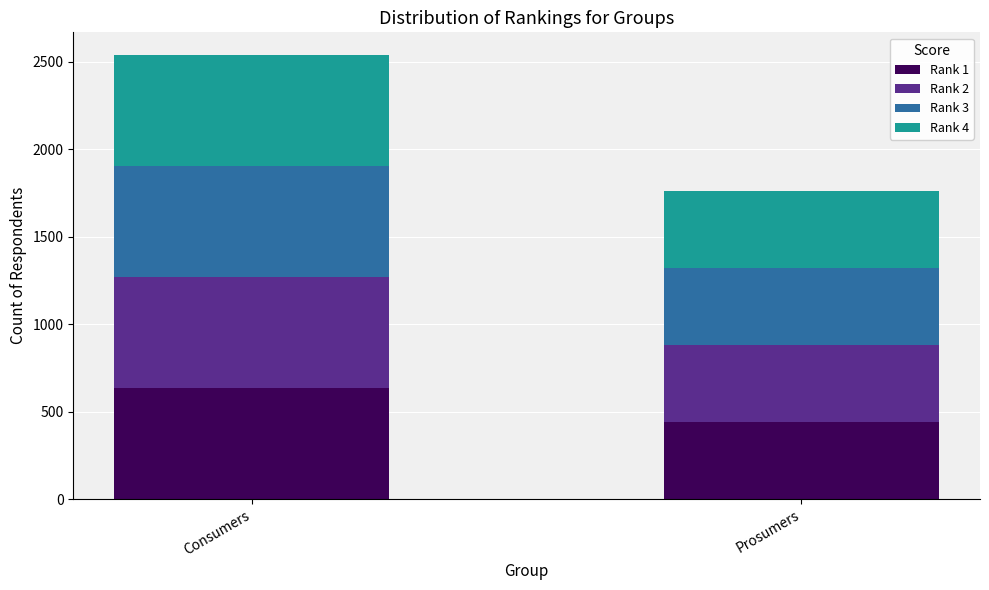

What is the total value across all series at Prosumers?

1760